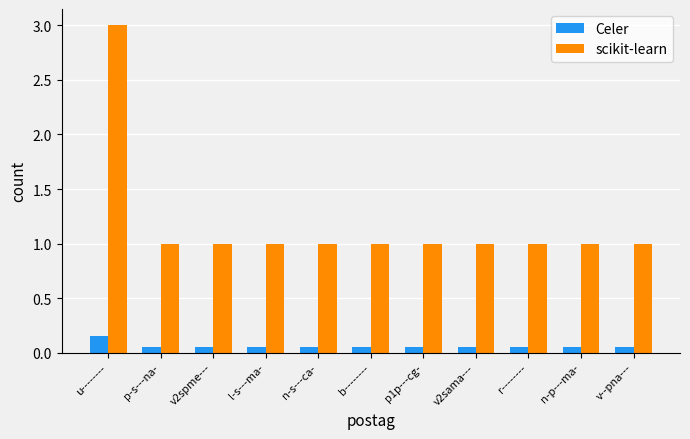

Which category has the highest value in the scikit-learn series?

u--------